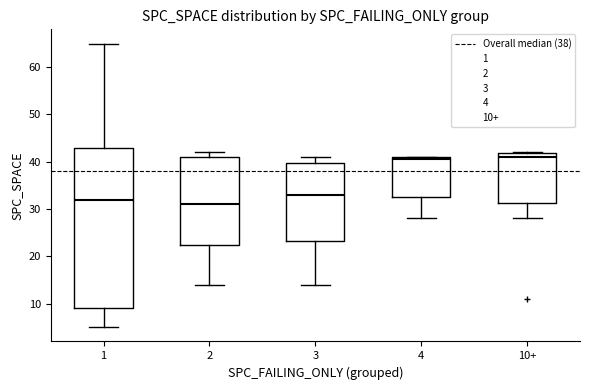

Reading left to right, read every box against the y-axis: the position of its median line, the range the box covers, and the ends of its whiskers. The values are not printed on the chart, so give them approximately, as read against the axis.

1: median 32, box 9 to 43, whiskers 5 to 65
2: median 31, box 23 to 41, whiskers 14 to 42
3: median 33, box 23 to 40, whiskers 14 to 41
4: median 41 (just below the box's upper edge), box 33 to 41, whiskers 28 to 41
10+: median 41, box 31 to 42, whiskers 28 to 42